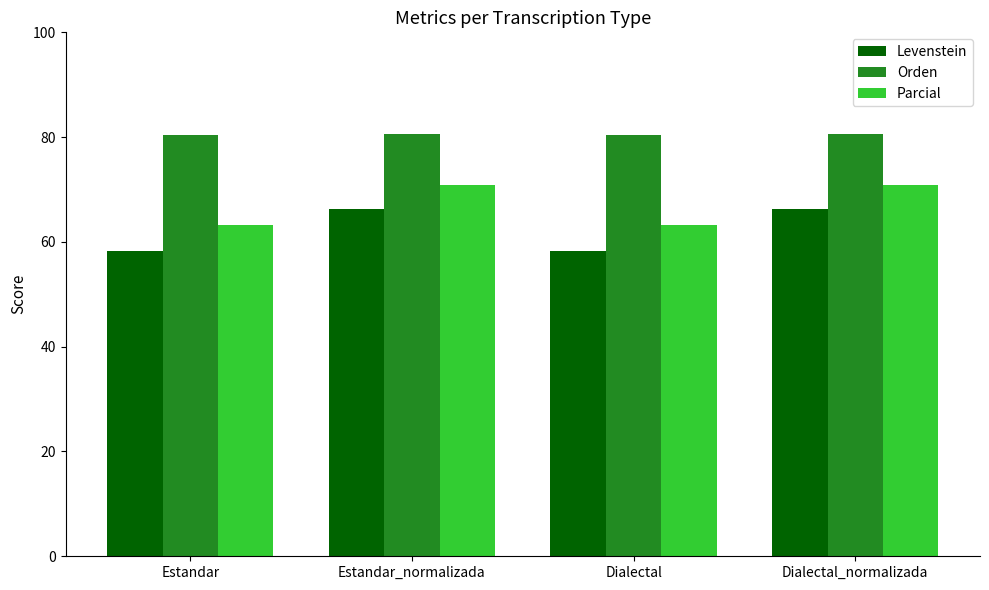

List the series in order of their overall mean, highest first.

Orden, Parcial, Levenstein